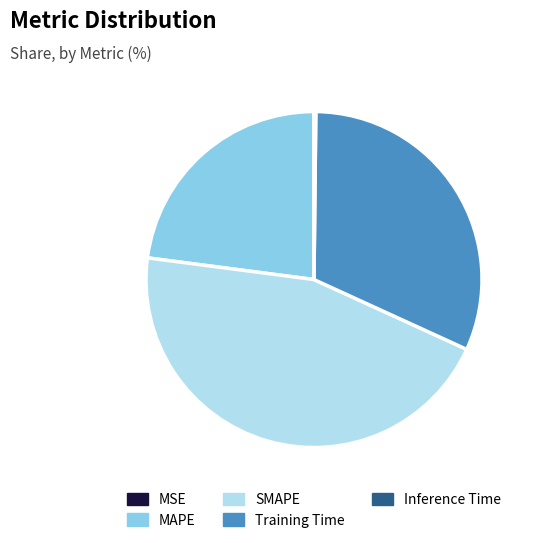

Which has a higher value, SMAPE or Training Time?

SMAPE